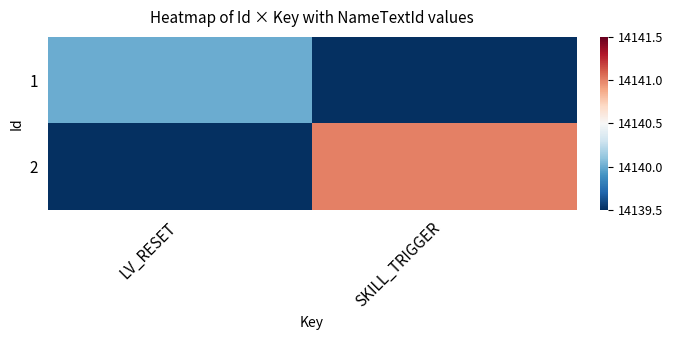

Rank the series at SKILL_TRIGGER from highest to lowest value.

2, 1